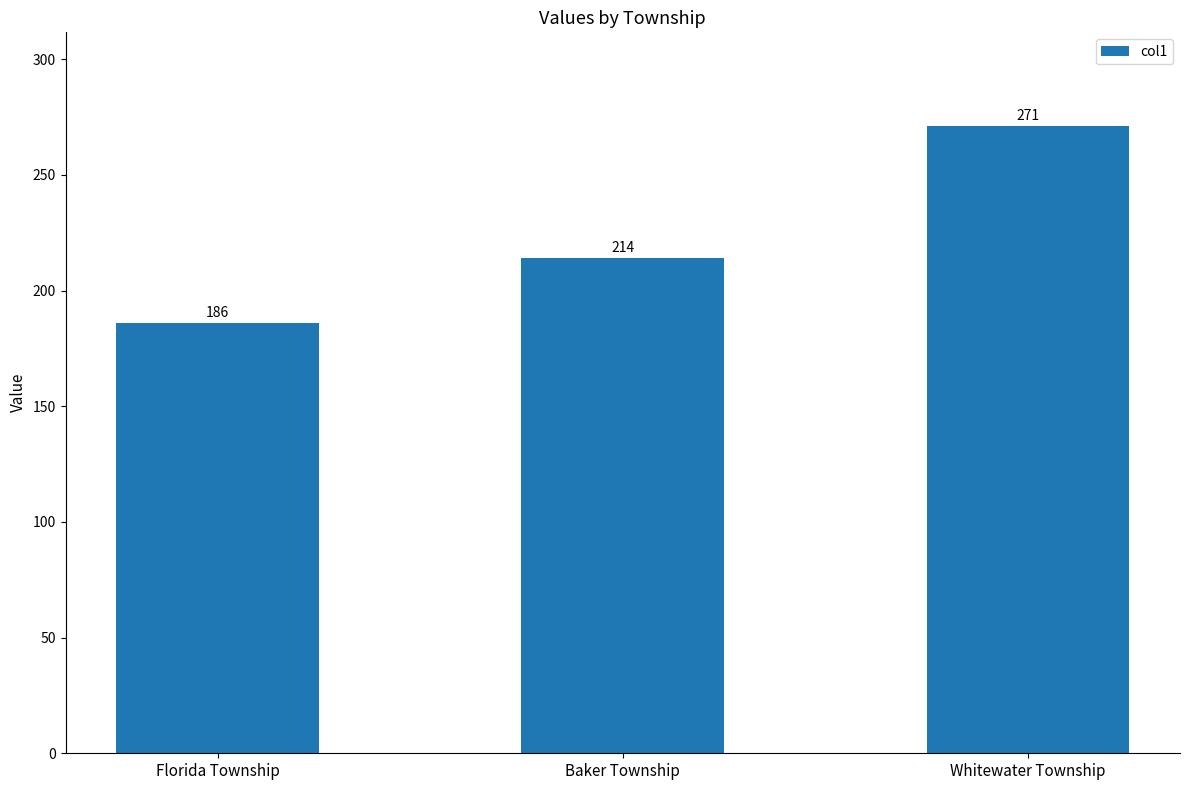

What is the difference between the maximum and minimum values?

85